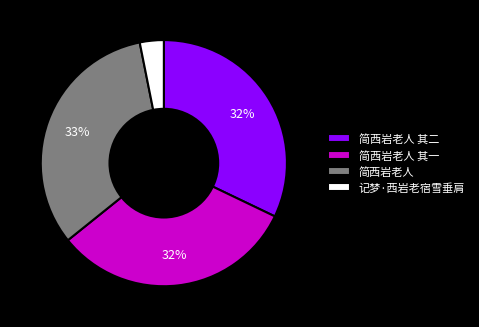

To the nearest percent, what is the average slice percentage?

25%